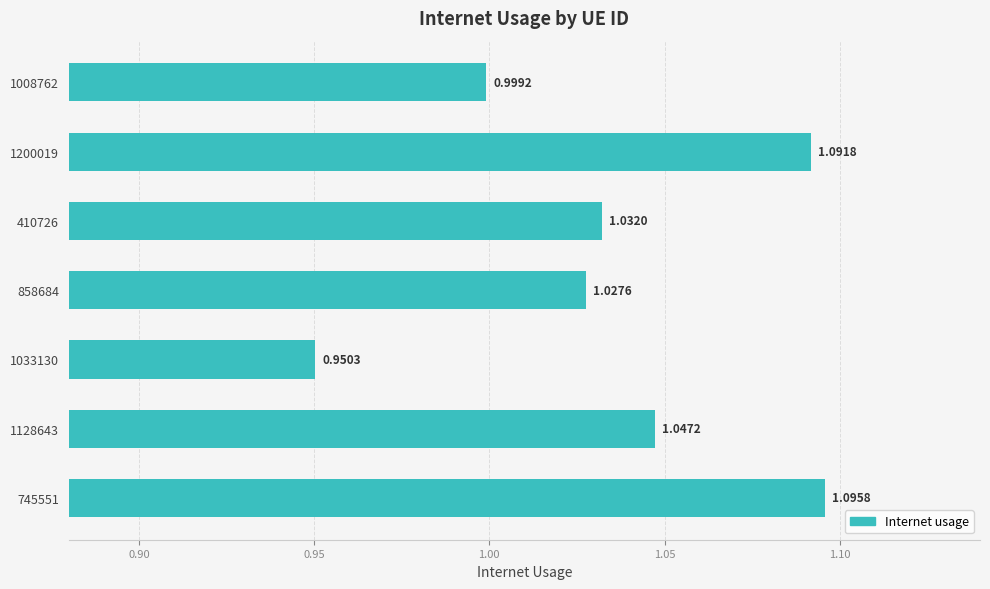

List the labels in order of value, largest first.

745551, 1200019, 1128643, 410726, 858684, 1008762, 1033130